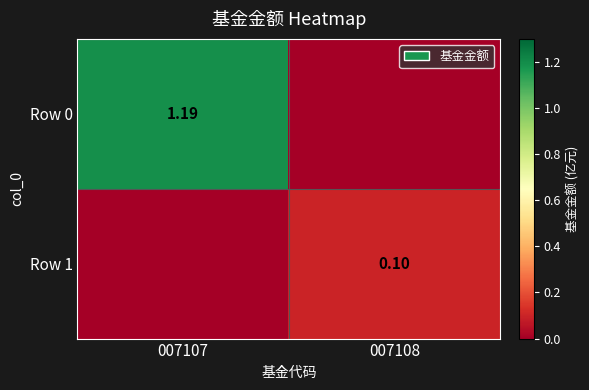

Is the value of Row 0 at 007107 greater than the value of Row 1 at 007108?

Yes